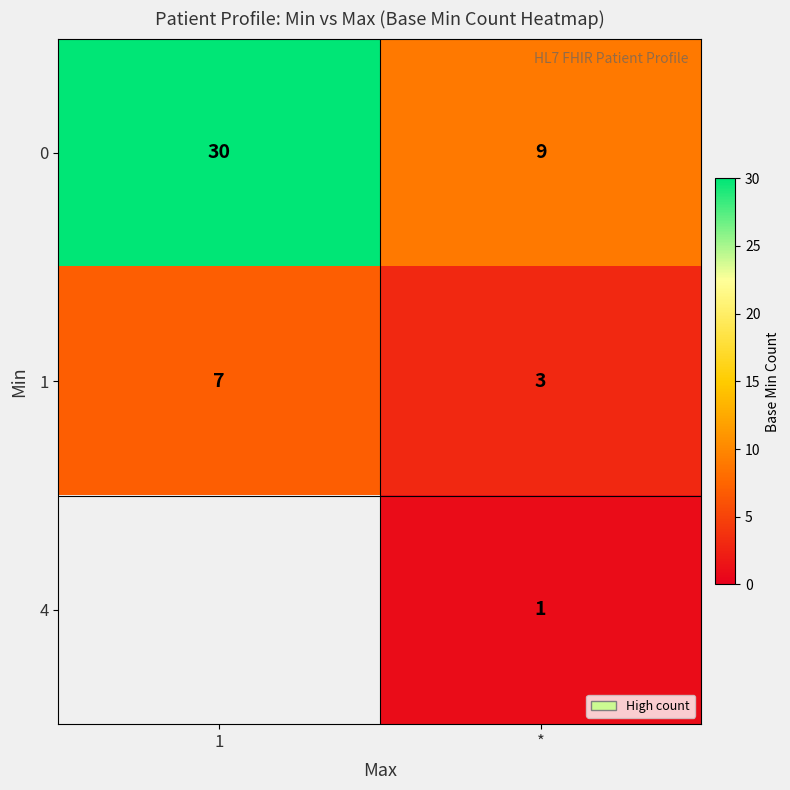

Is the value of 0 at * greater than the value of 1 at *?

Yes